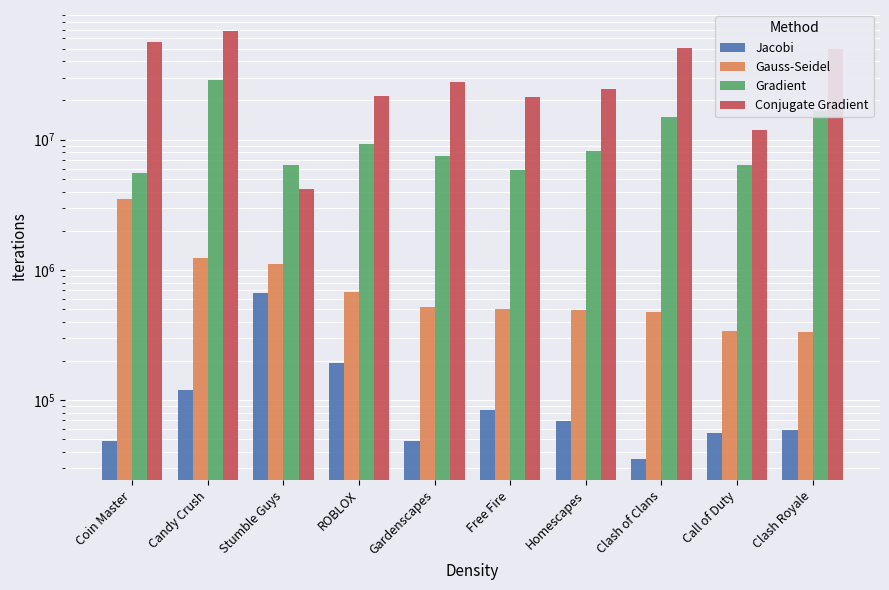

What is the label of the 1st bar from the left?

Coin Master